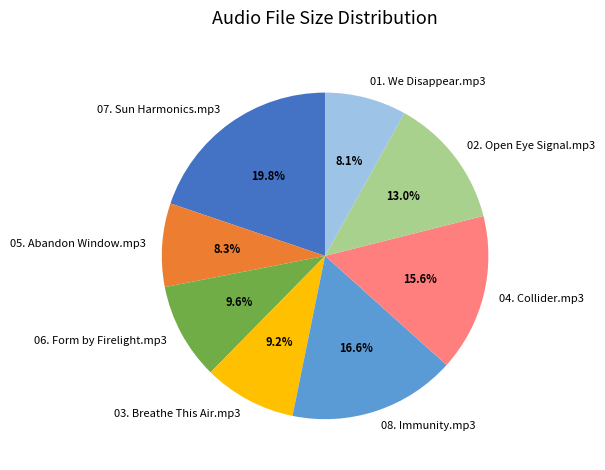

Does 06. Form by Firelight.mp3 account for over 50% of the chart?

No